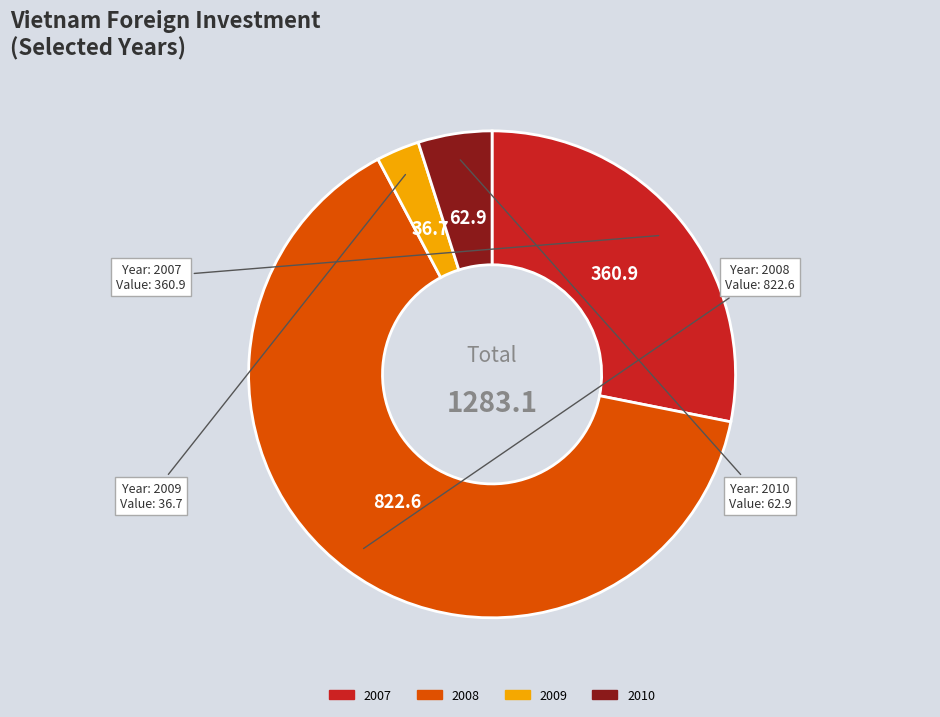

What is the majority slice?

2008